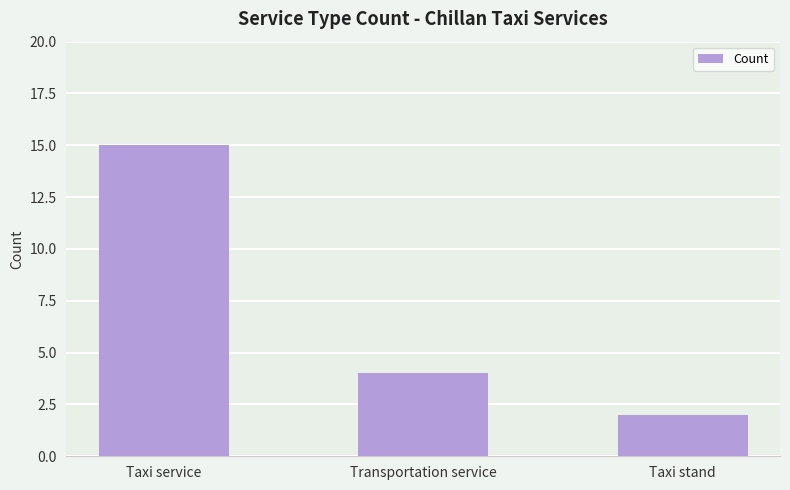

What is the sum of all values?

21